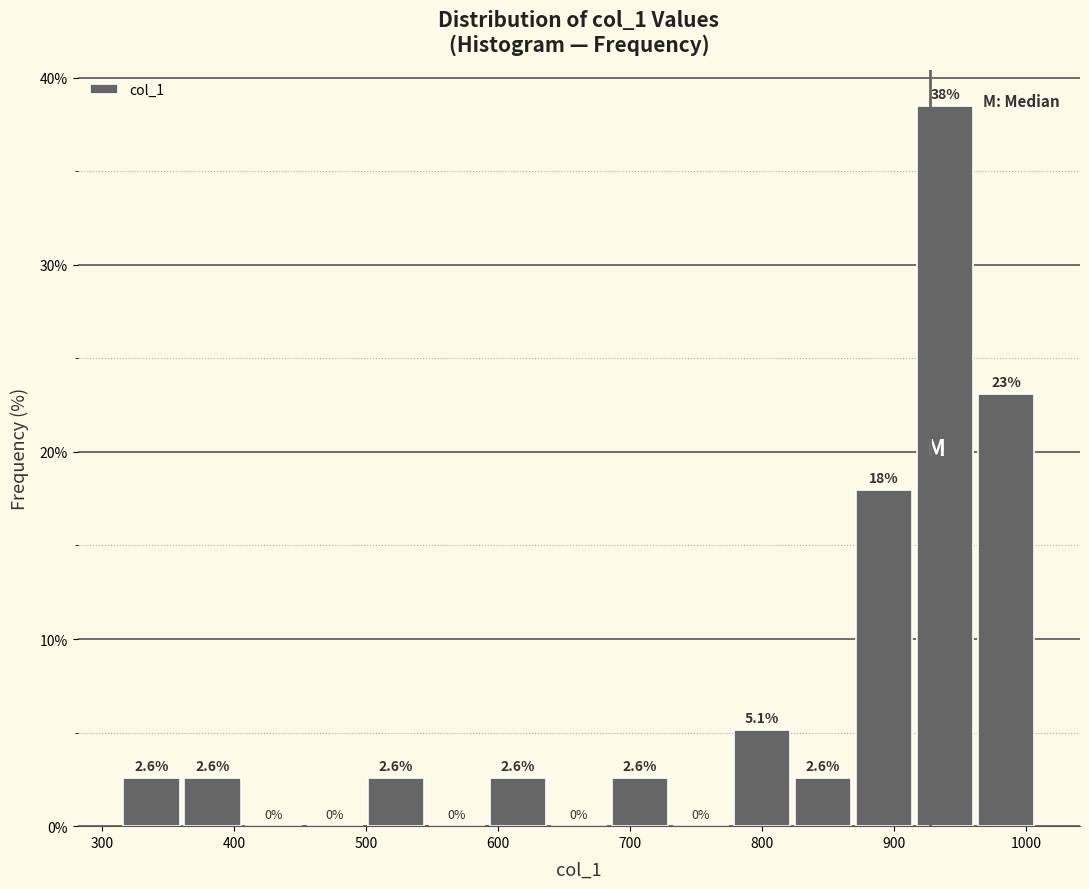

Which range on the x-axis has the tallest bar?

920 to 960